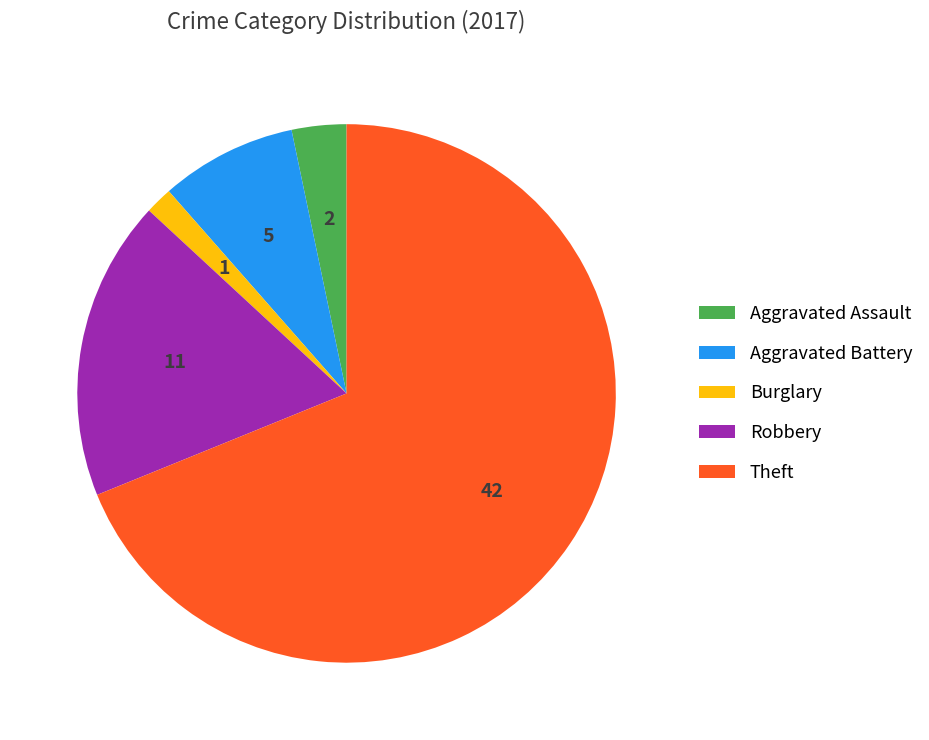

Rank the categories by value from highest to lowest.

Theft, Robbery, Aggravated Battery, Aggravated Assault, Burglary